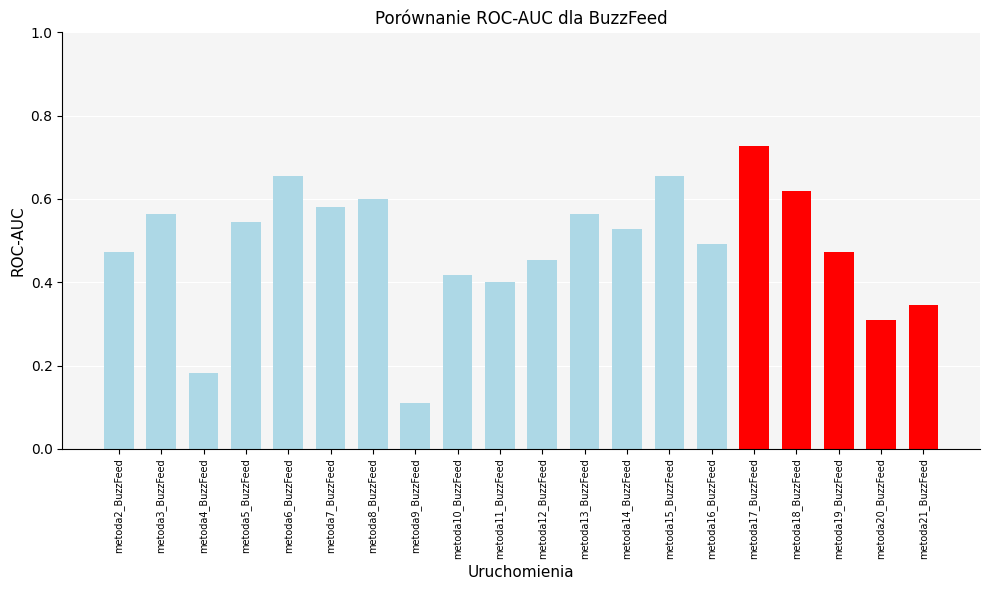

At which category does the chart reach its peak across all series?

metoda17_BuzzFeed